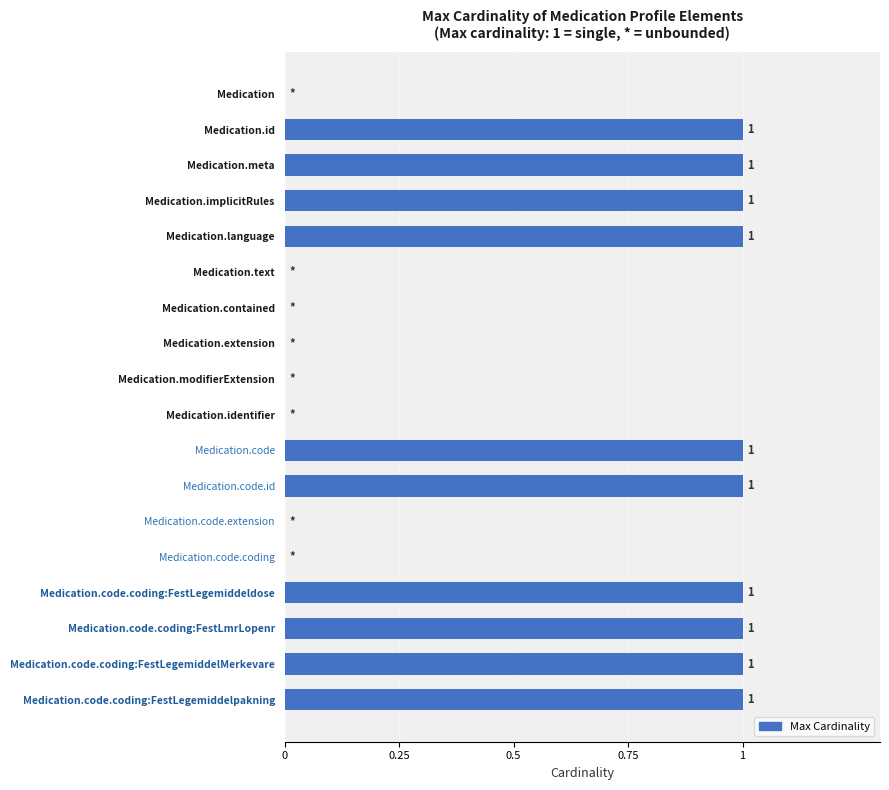

The value at Medication.code.id is 1. True or false?

True